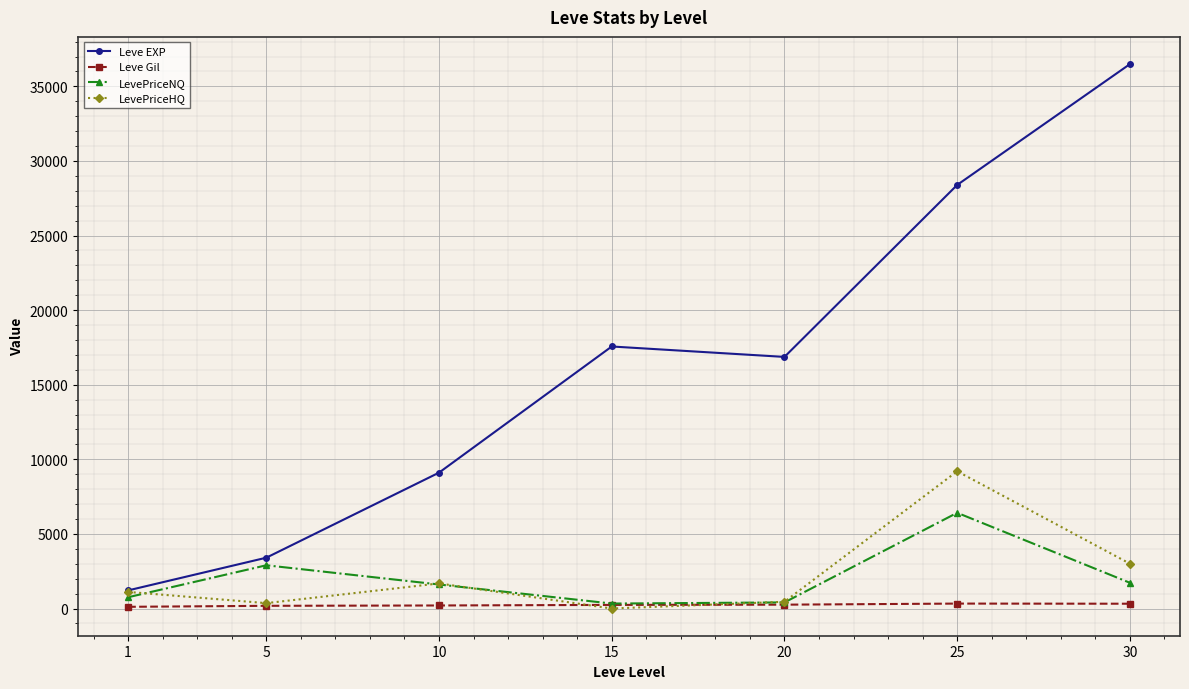

The LevePriceNQ series shows 6416.2 at 25. True or false?

True